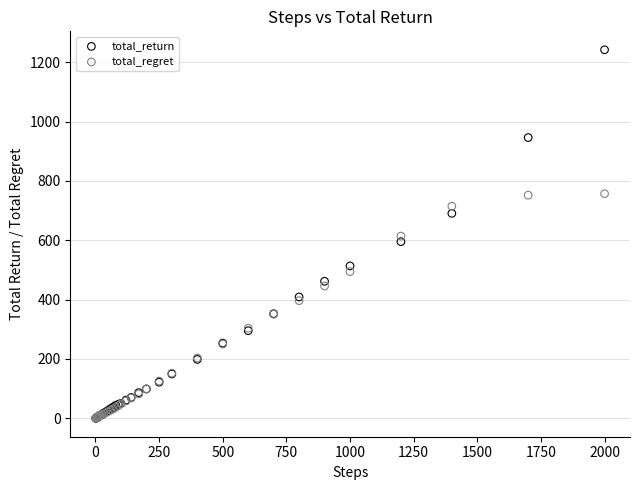

What are all the series names shown in the legend?

total_return, total_regret